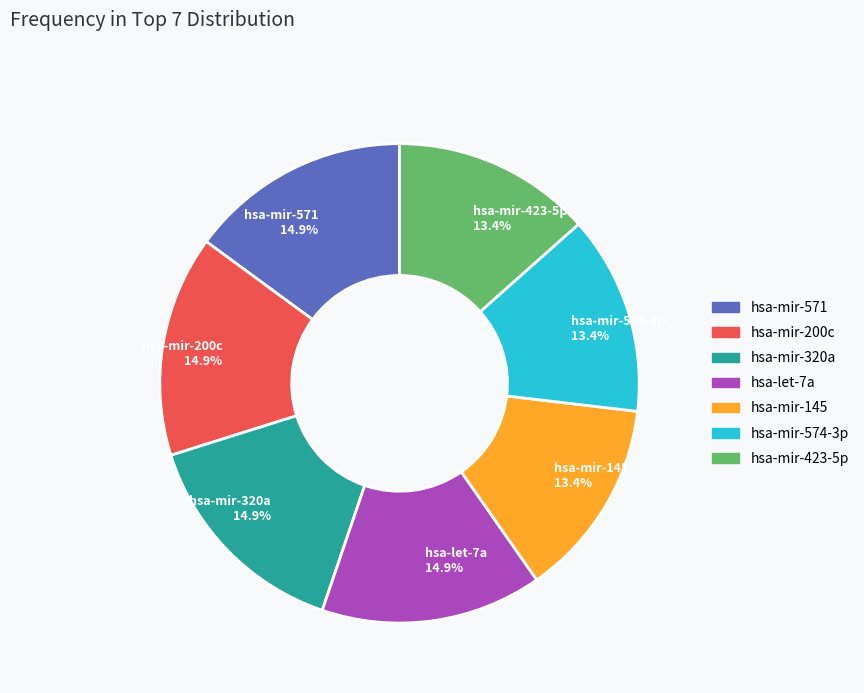

Between hsa-mir-145 13.4% and hsa-mir-320a 14.9%, which is larger?

hsa-mir-320a 14.9%